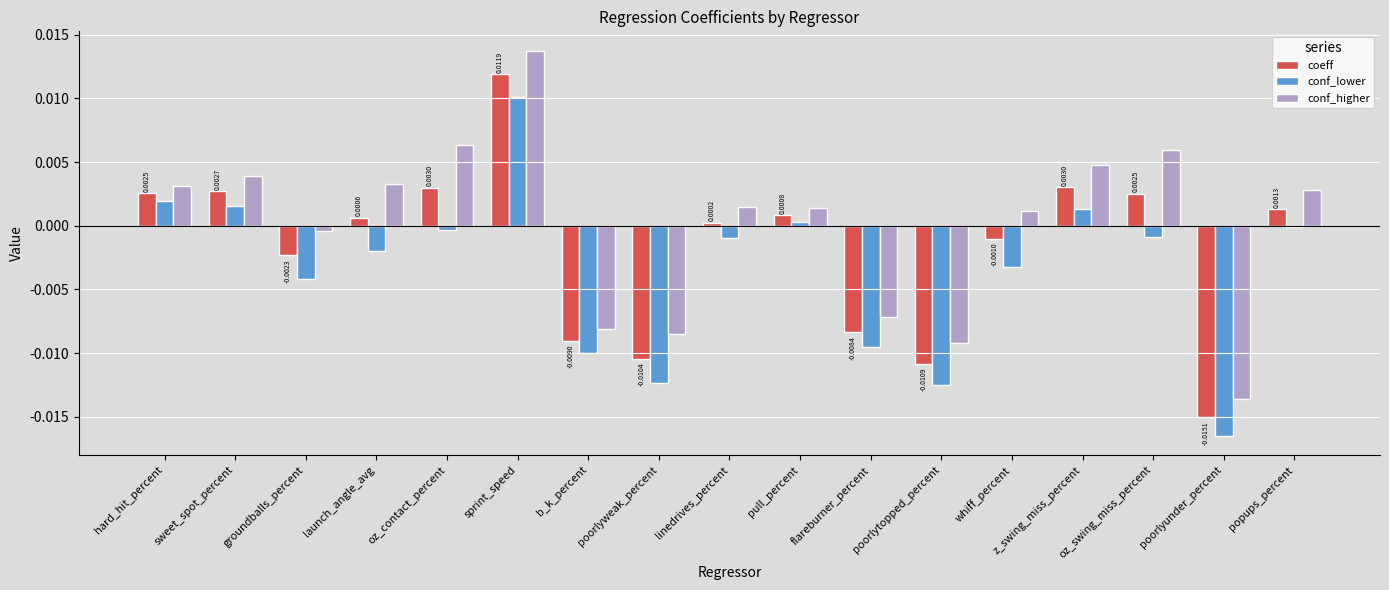

How many bars are there in each group?

3